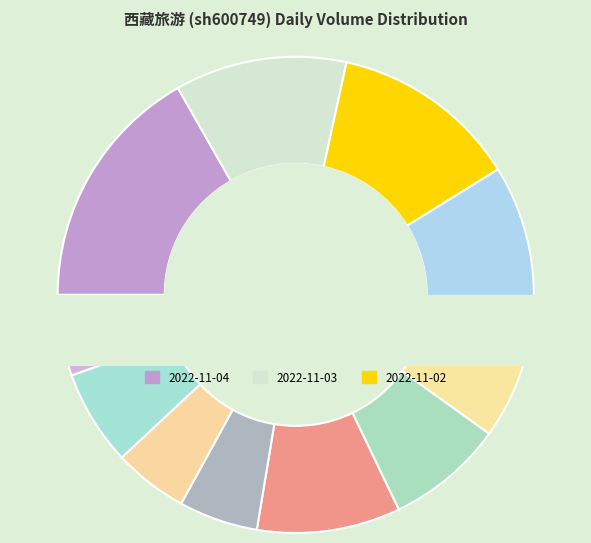

Combined, do 2022-10-26 and 2022-10-25 account for over 50%?

No